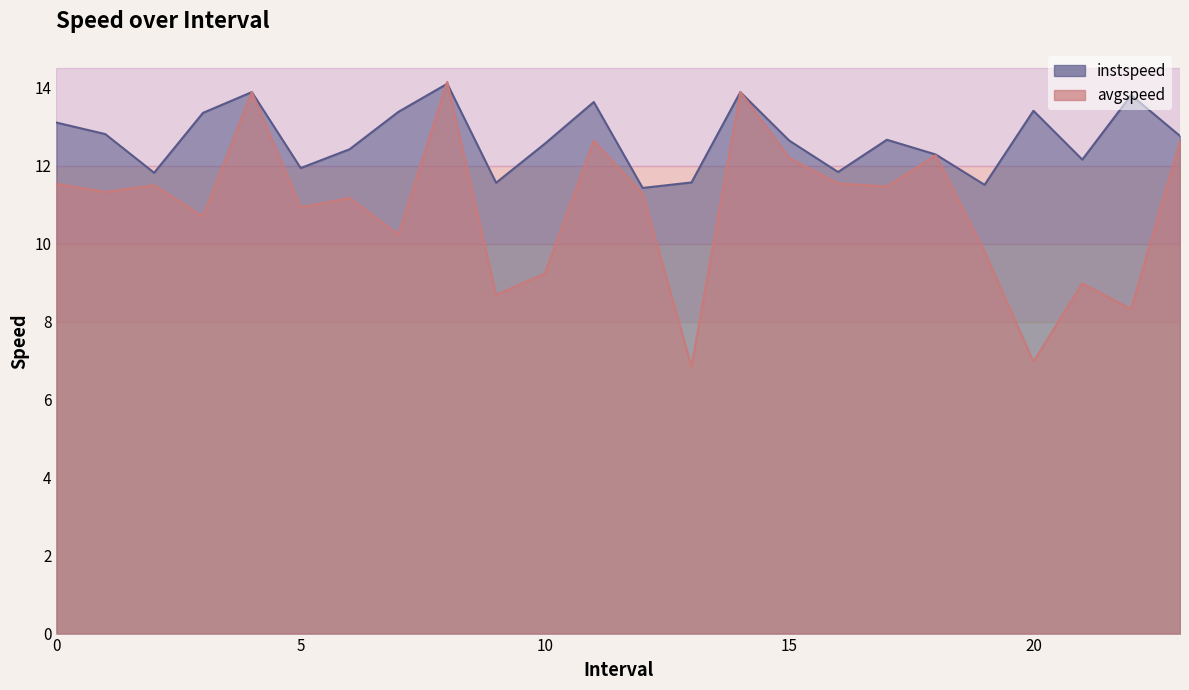

Where do instspeed and avgspeed first cross each other?

7 and 8